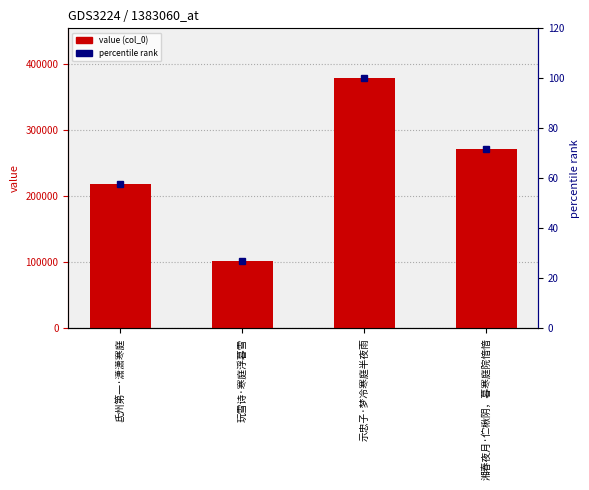

How many groups of bars are there?

4